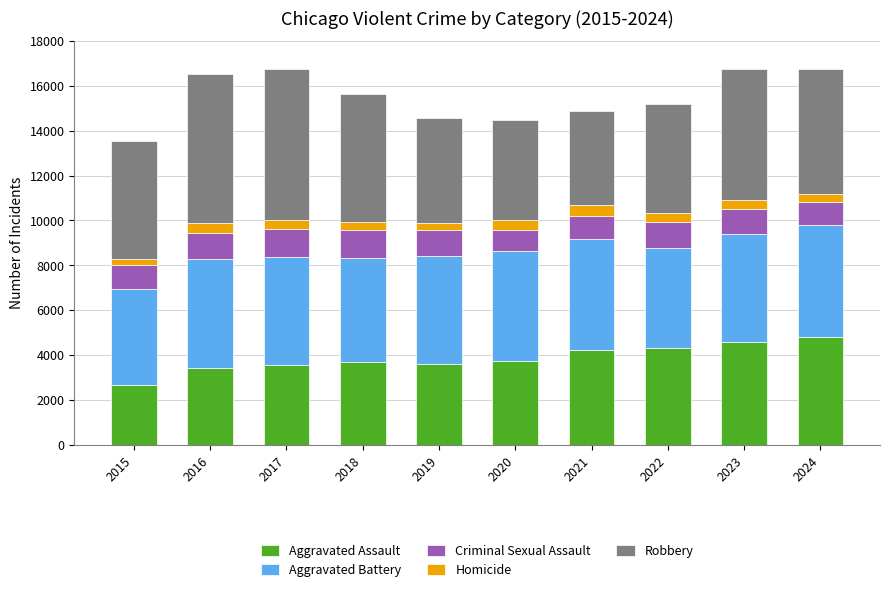

Does the chart contain stacked bars?

Yes